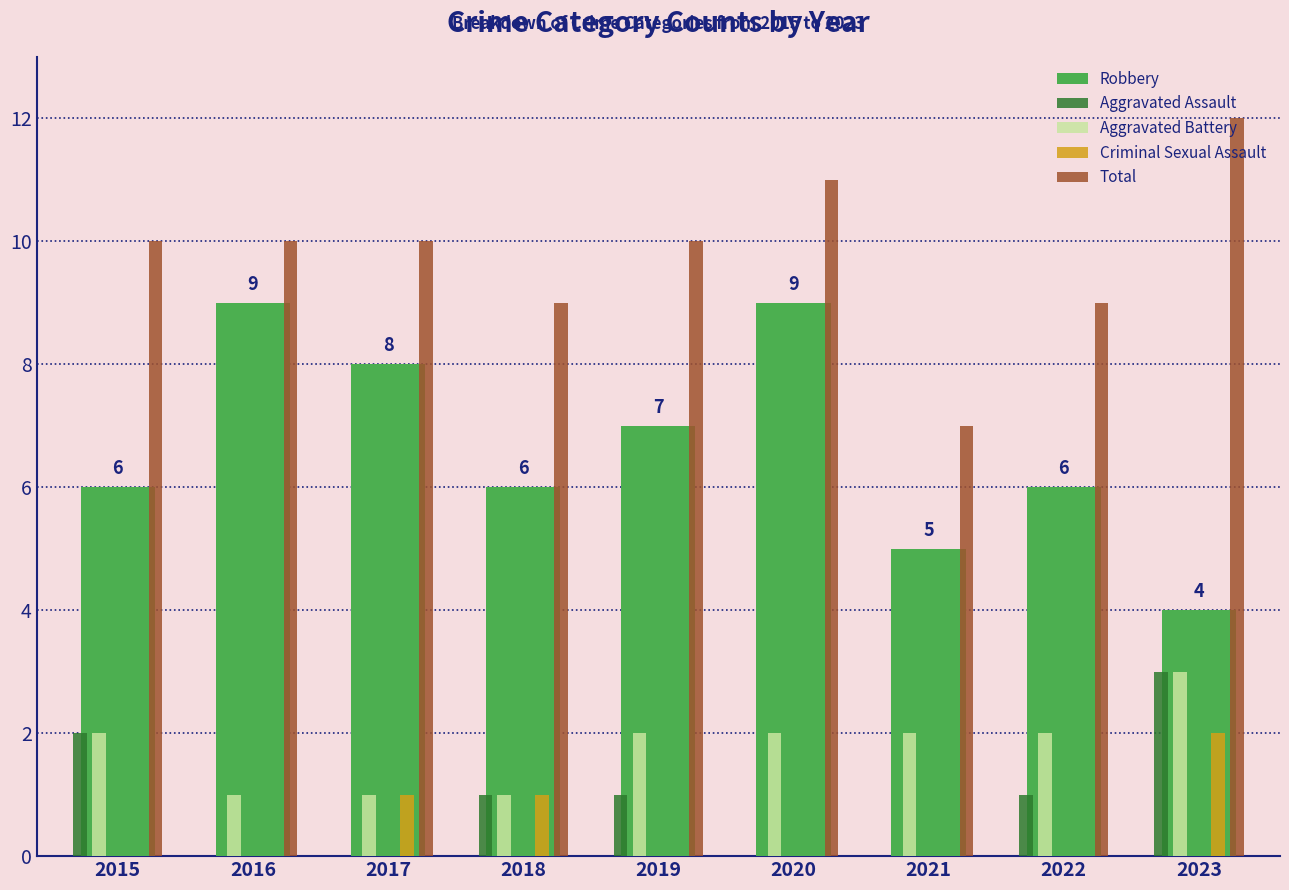

At which category is the sum across all series the highest?

2023